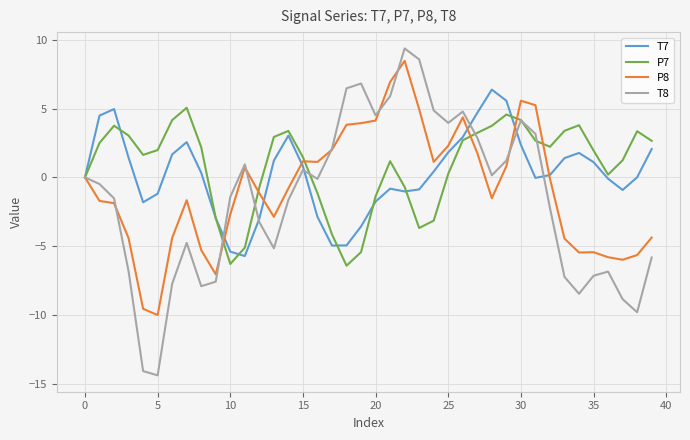

What is the greatest value displayed?

9.4